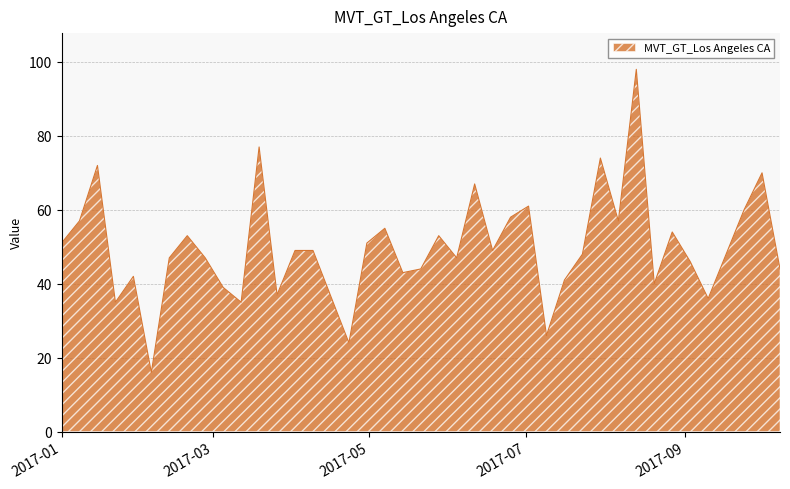

What is the difference between the maximum and minimum values?

82